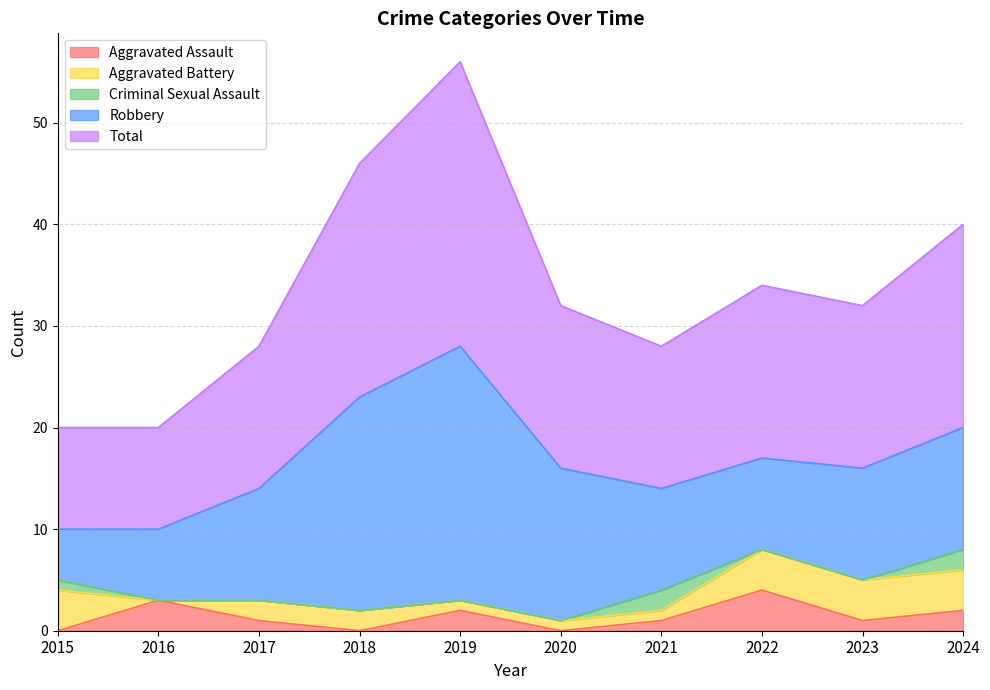

What is the difference between the Total values at 2015 and 2017?

4